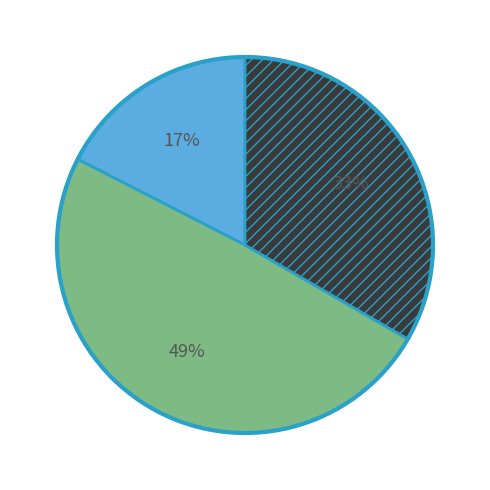

To the nearest percent, what is the difference between the largest and smallest slice percentages?

32%